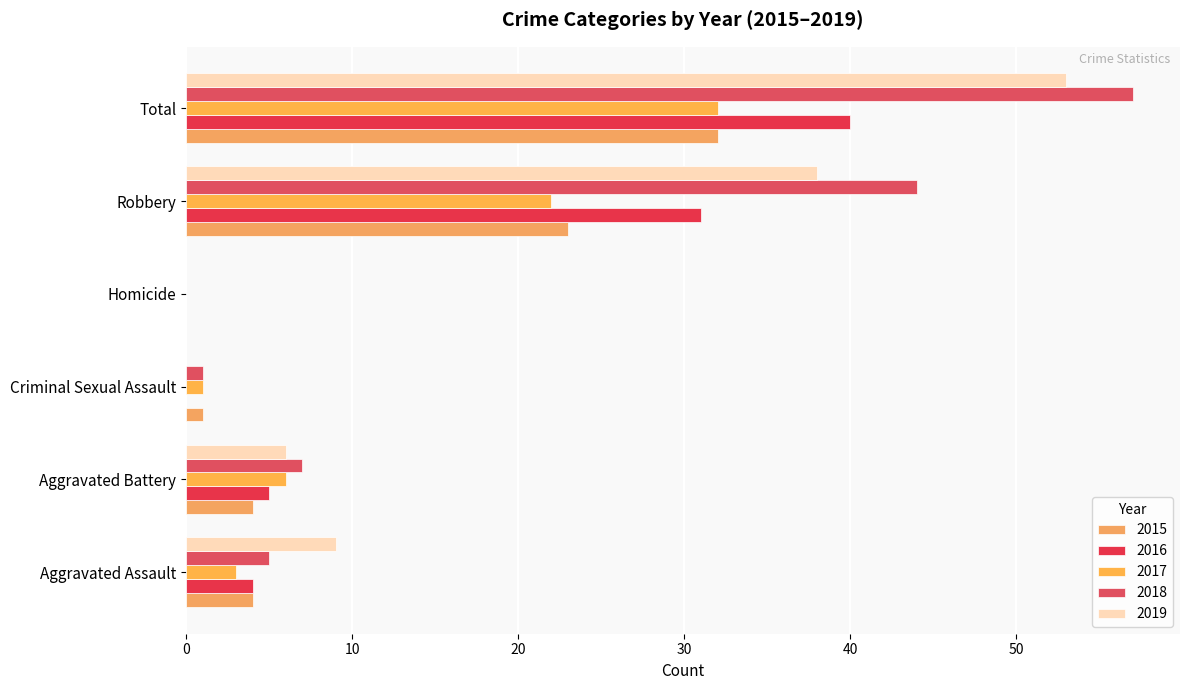

The value of 2015 at Total is 32. True or false?

True